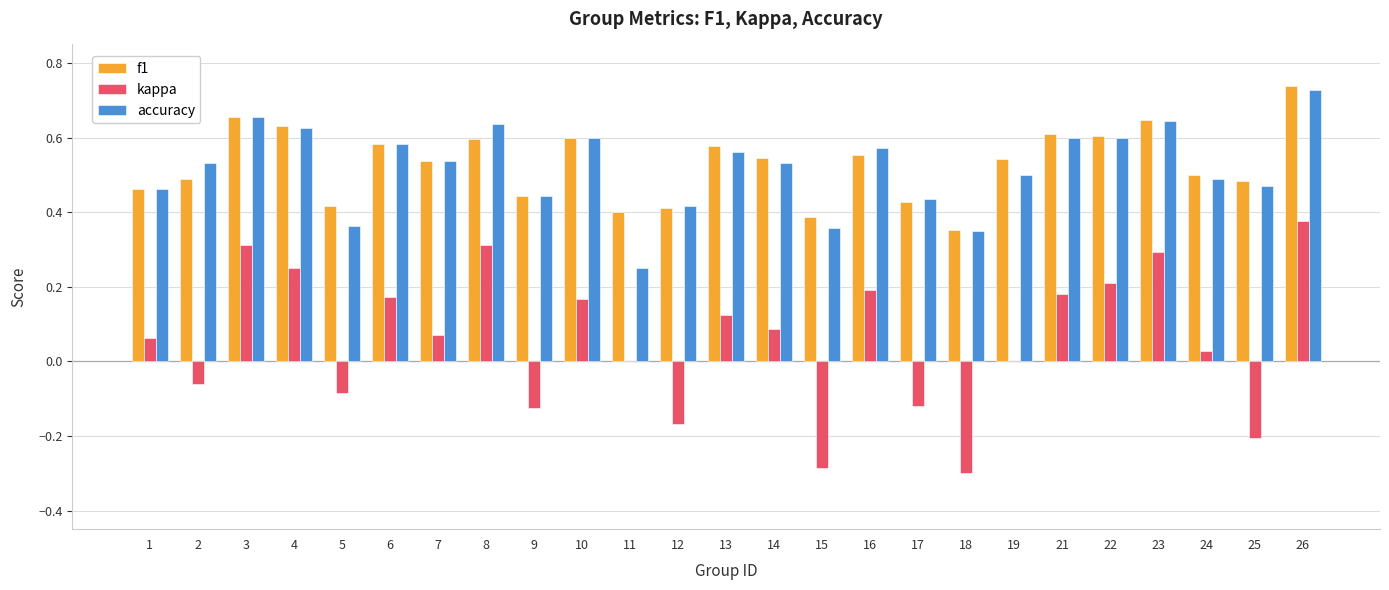

What is the sum of the f1 values at 4 and 17?

1.1